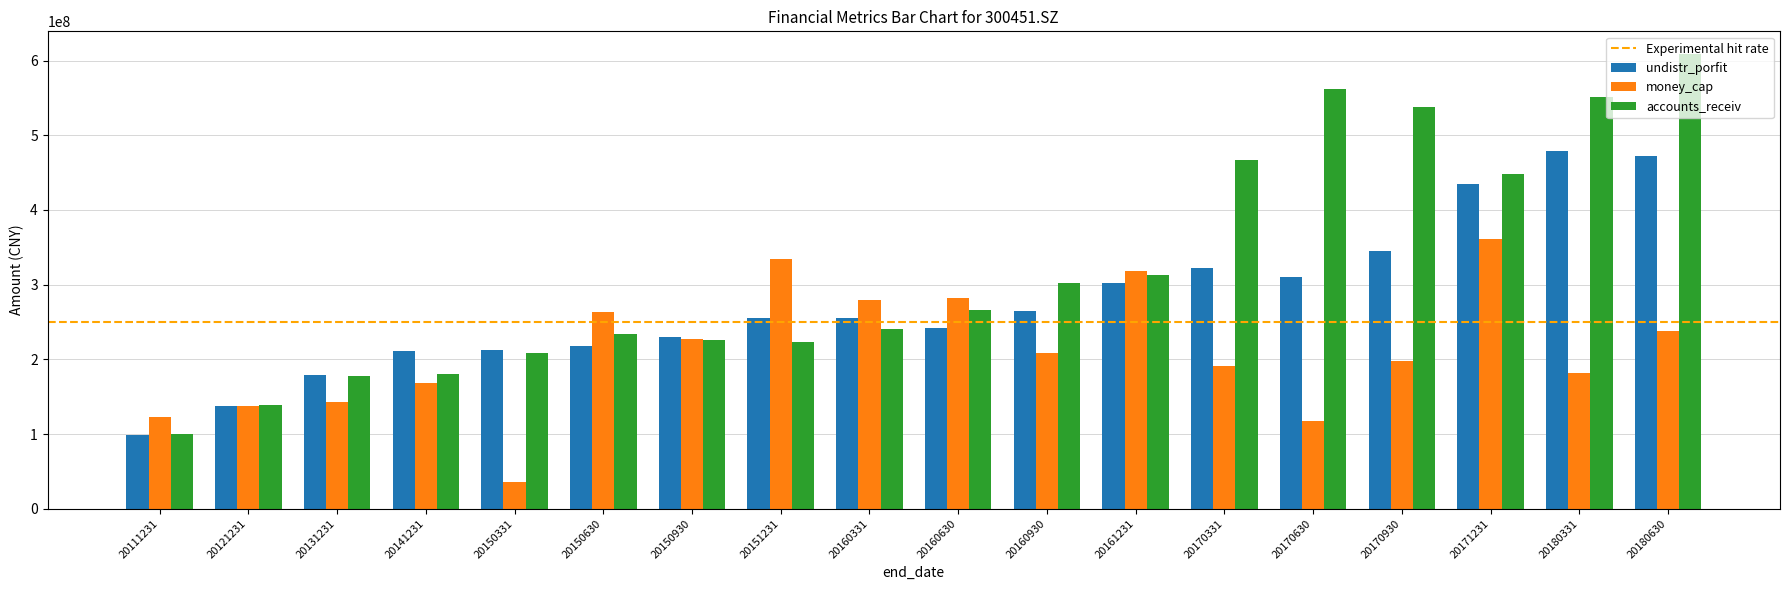

At which category is the sum across all series the highest?

20180630